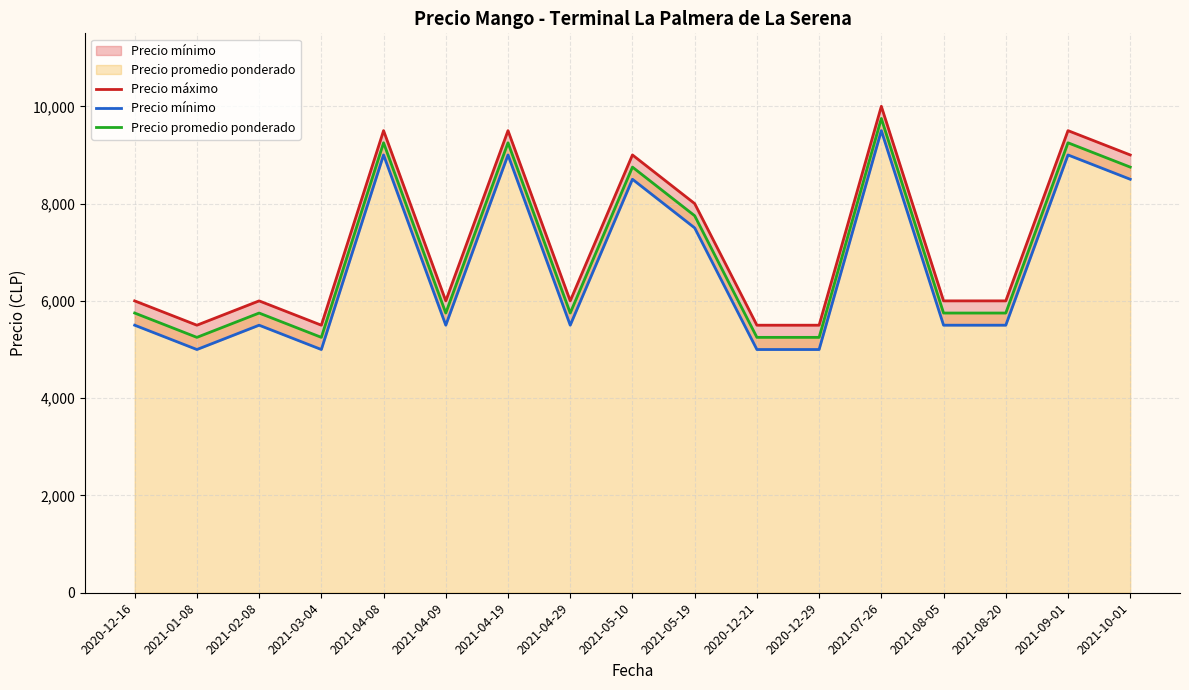

At which label does Precio máximo reach its minimum?

2021-01-08